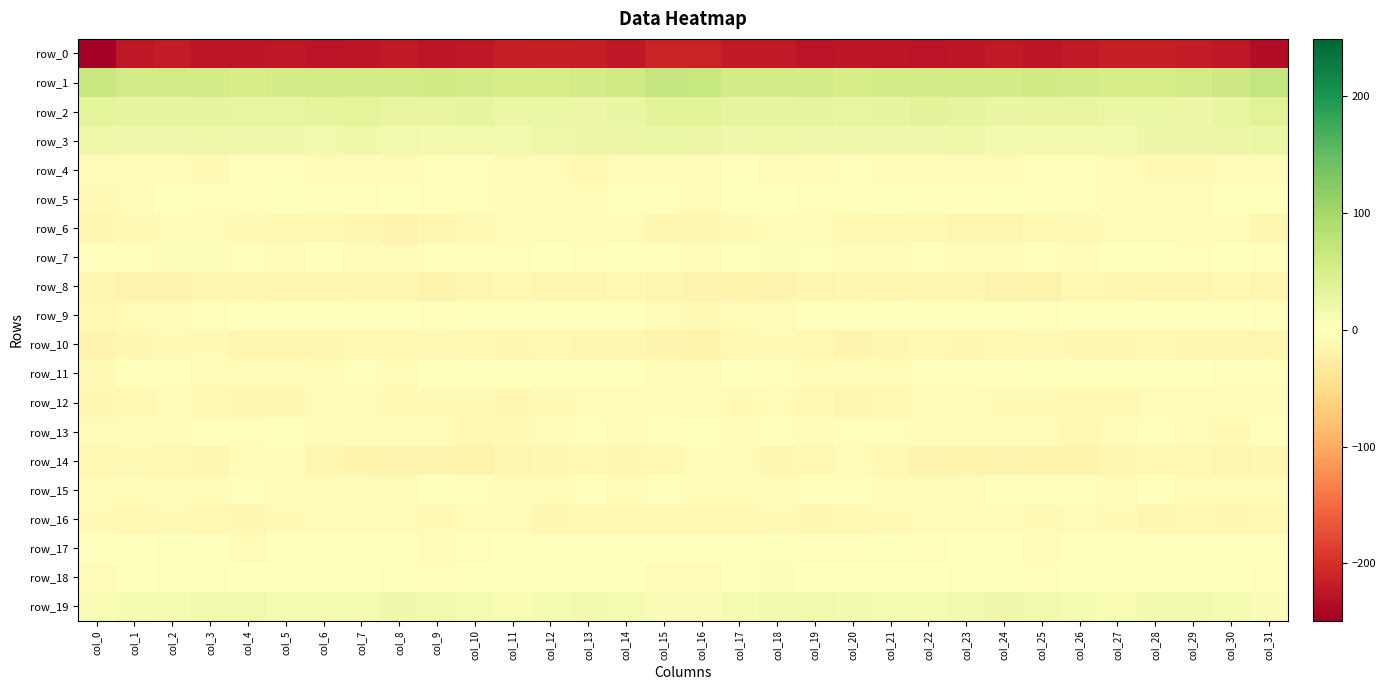

Is the value of row_16 at col_2 greater than the value of row_14 at col_21?

Yes